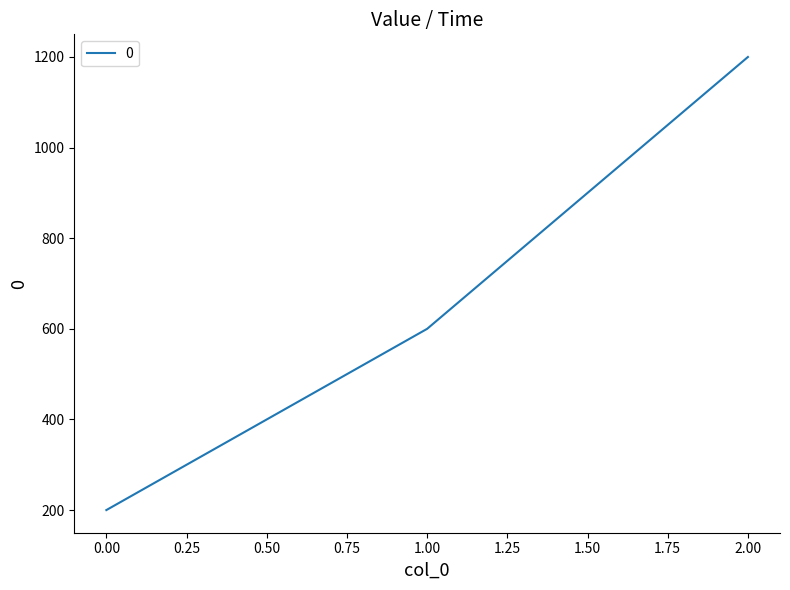

Reading left to right, list all the values displayed in this chart.

200	600	1200